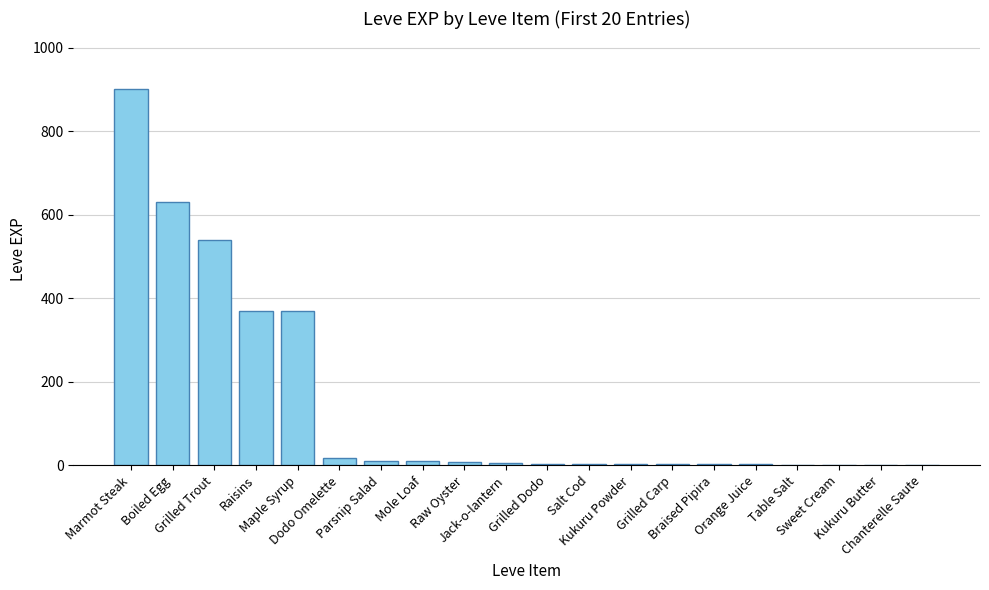

What is the maximum value shown in the chart?

900